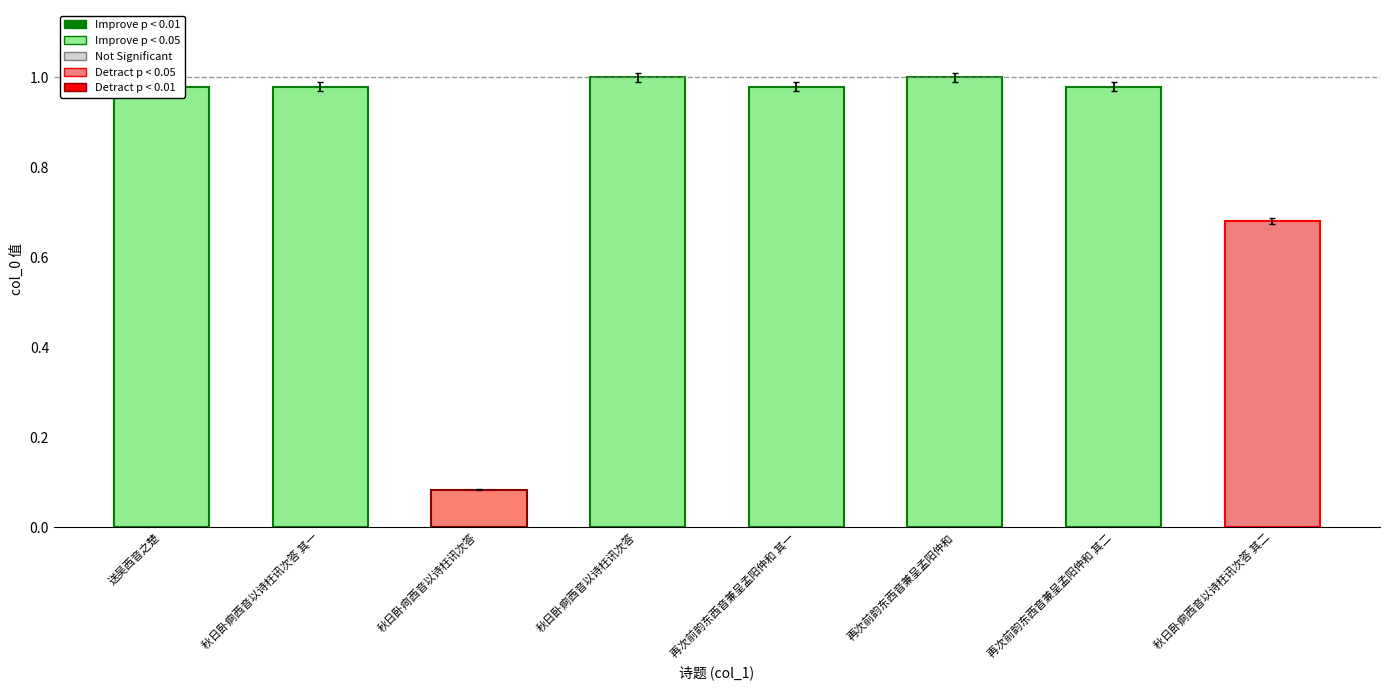

The value at 秋日卧痾西音以诗枉讯次答 is 1.0. True or false?

True